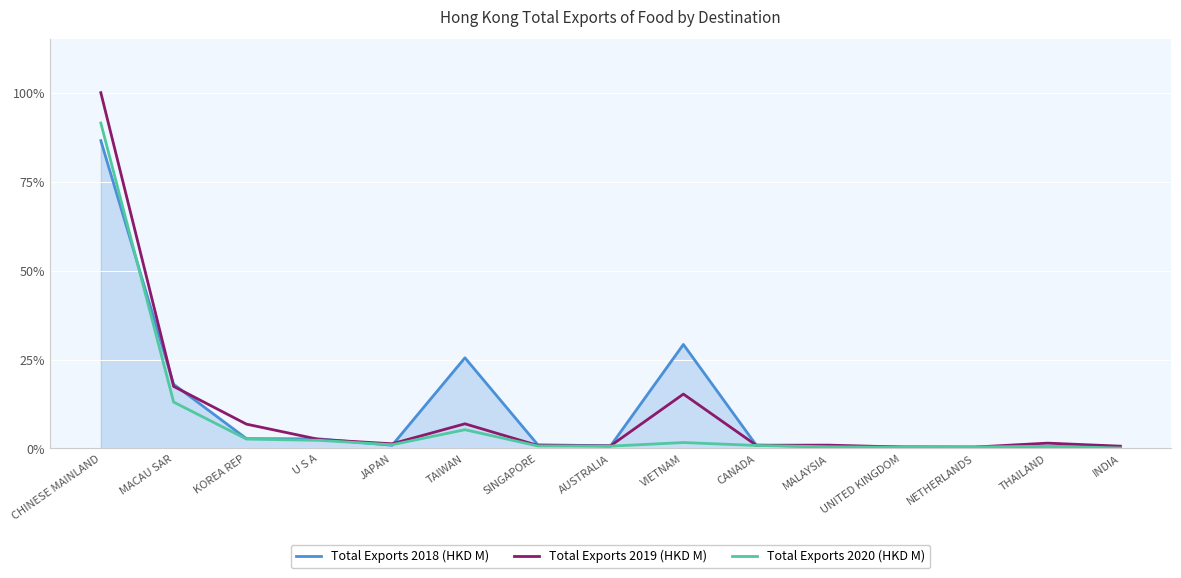

The value of Total Exports 2018 (HKD M) at CHINESE MAINLAND is 123.2. True or false?

False